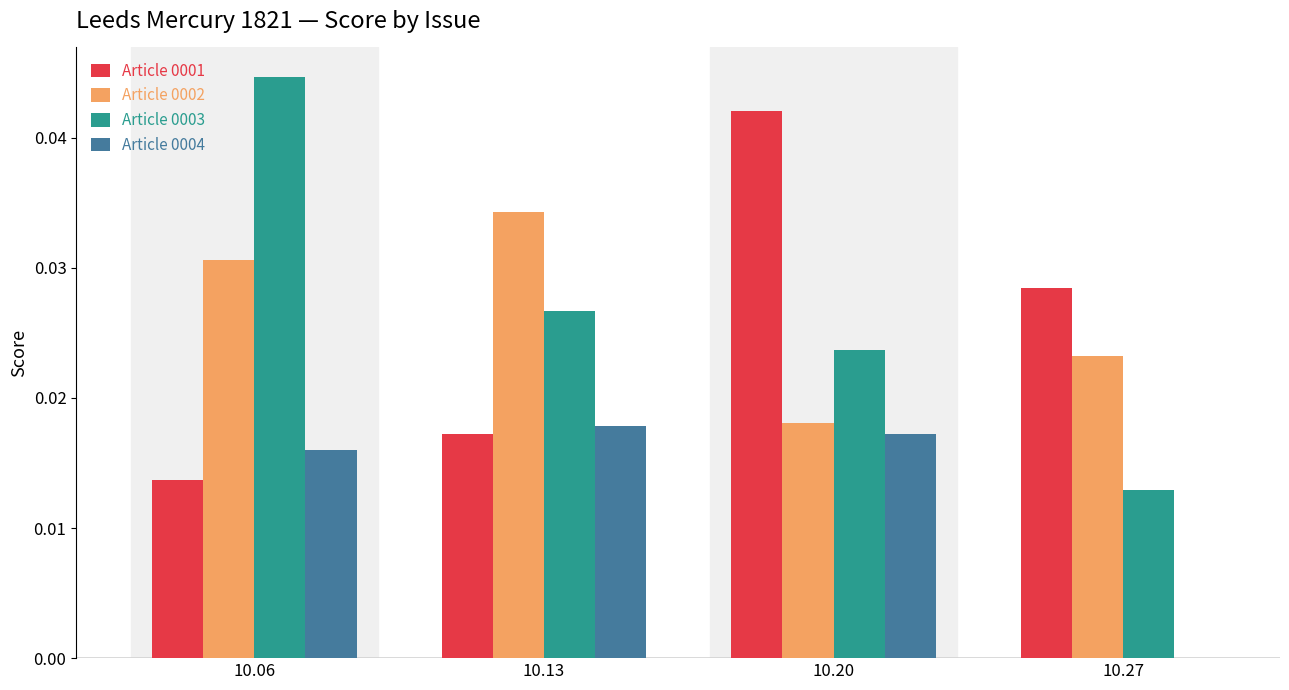

How many values in the Article 0004 series exceed 0?

3